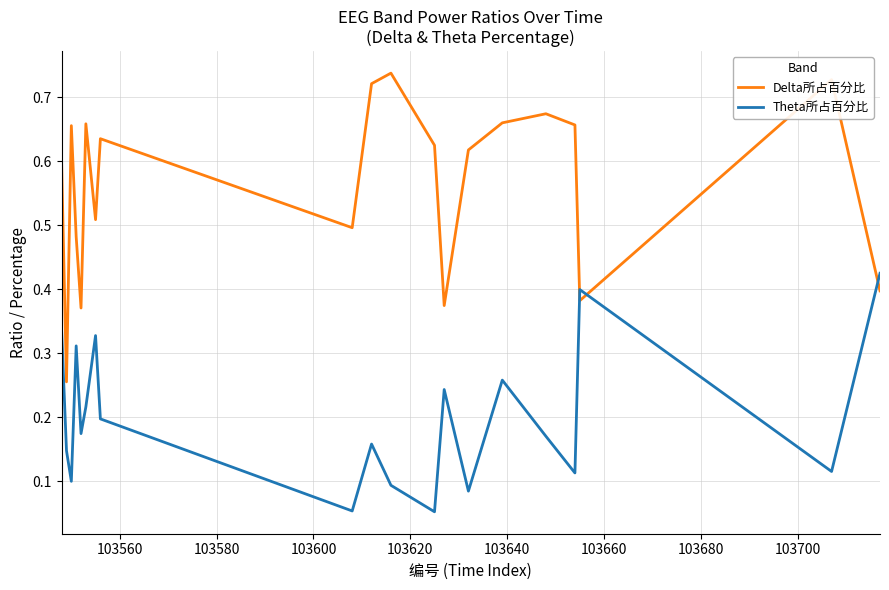

Which series ends up on top after the final intersection of Delta所占百分比 and Theta所占百分比?

Theta所占百分比